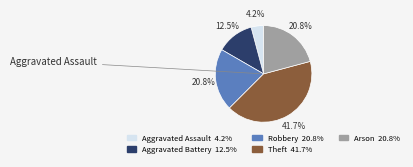

Is there any slice that represents more than half of the pie?

No